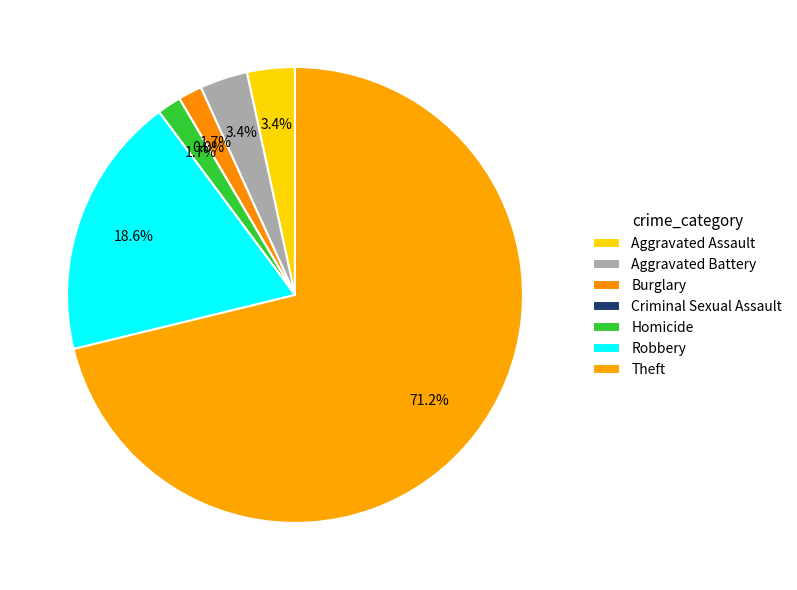

Rank the categories by value from highest to lowest.

Theft, Robbery, Aggravated Assault, Aggravated Battery, Burglary, Homicide, Criminal Sexual Assault